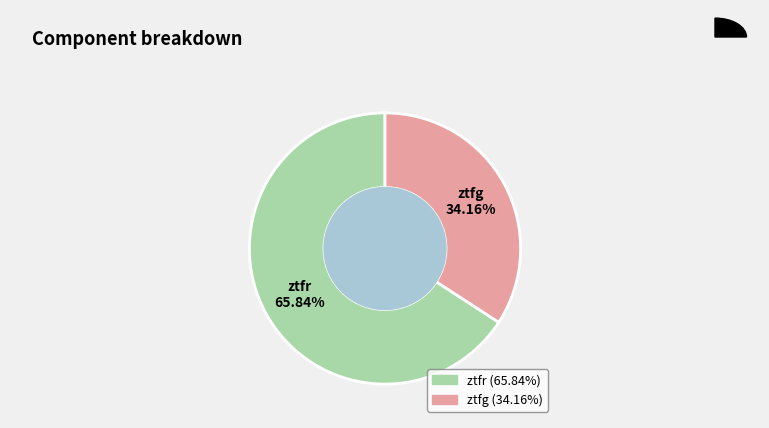

Which has a higher value, ztfr or ztfg?

ztfr